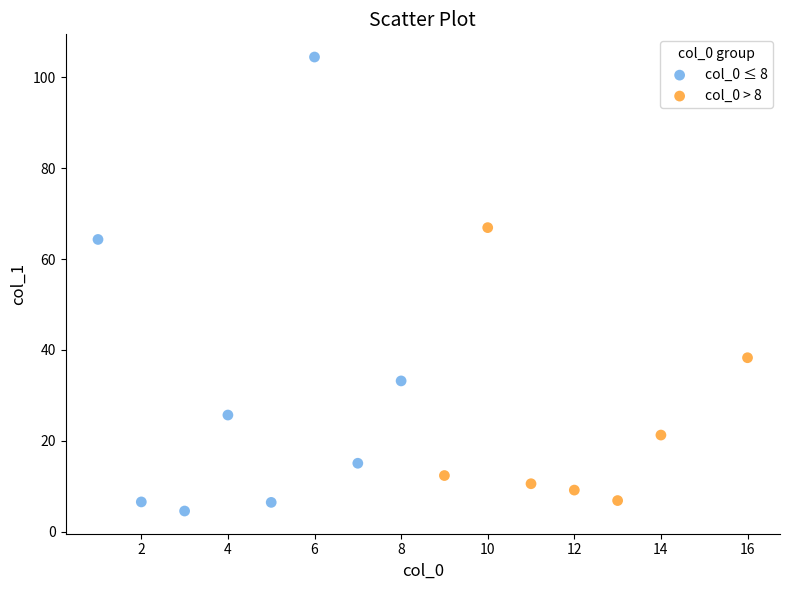

Which series contains the highest Y value?

col_0 ≤ 8